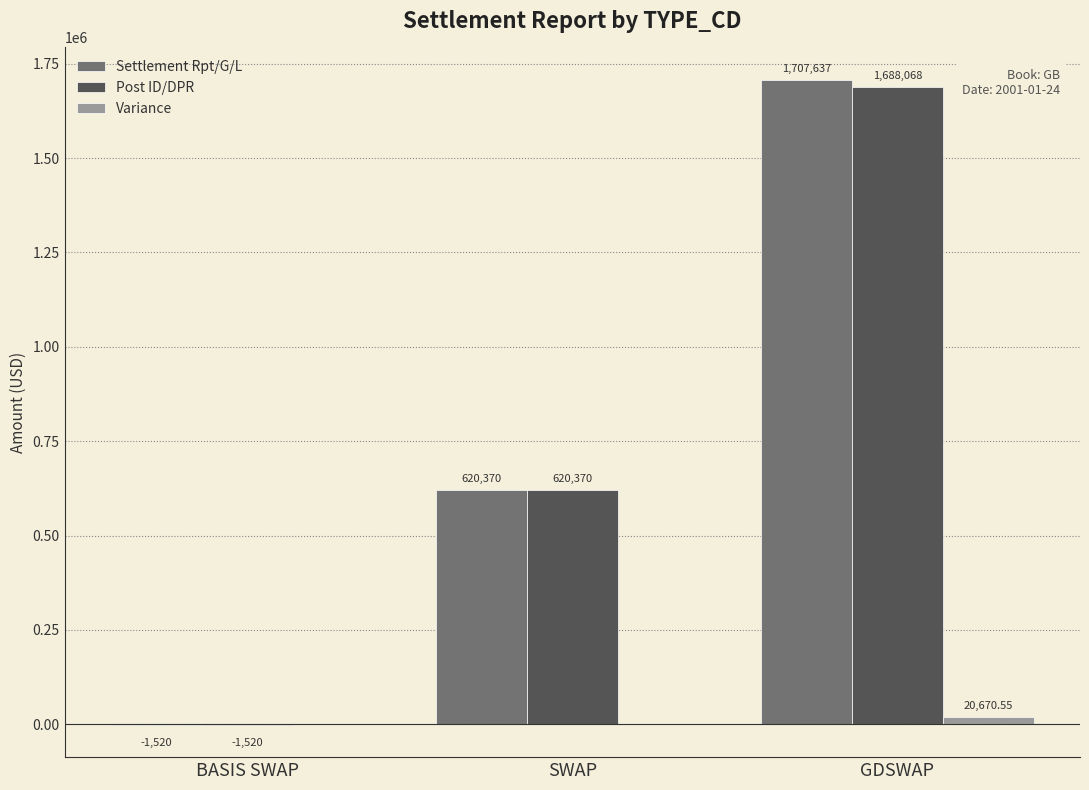

Which label corresponds to the largest value in the chart?

GDSWAP